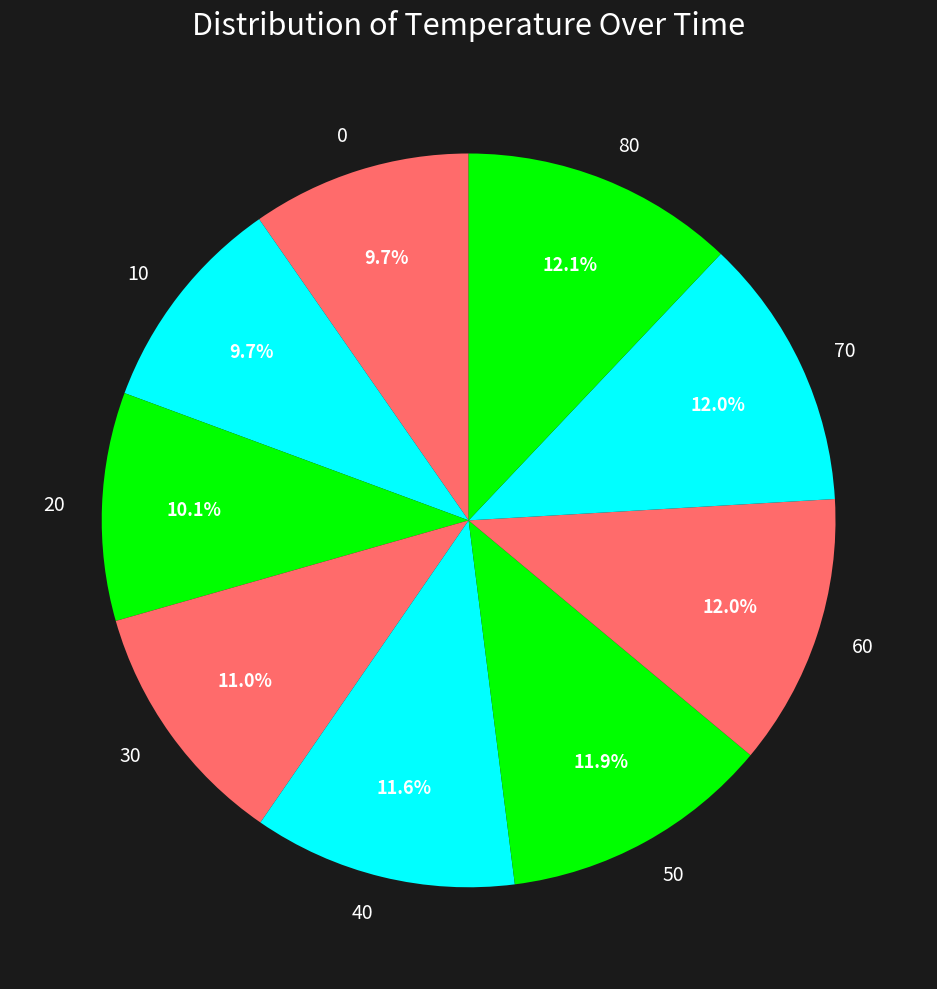

What percentage is the 40 slice, to the nearest percent?

12%